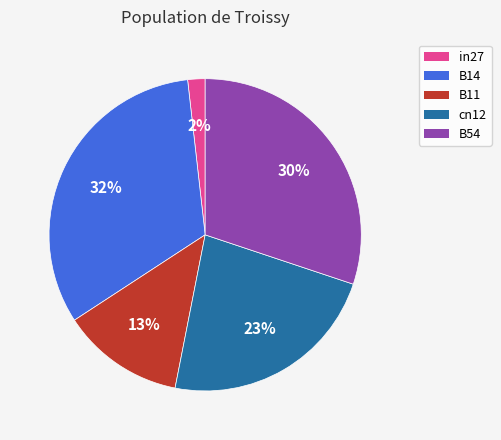

Which slice is the largest?

B14